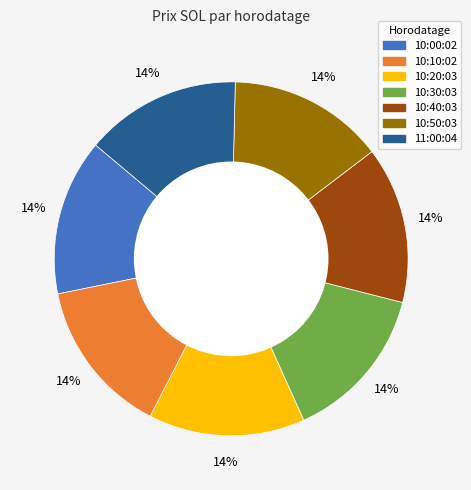

Combined, do 10:20:03 and 11:00:04 account for over 50%?

No